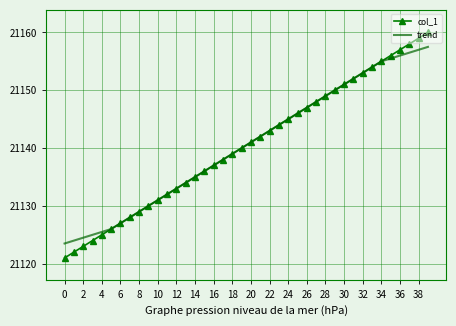

List the series in order of their peak value, highest first.

col_1, trend